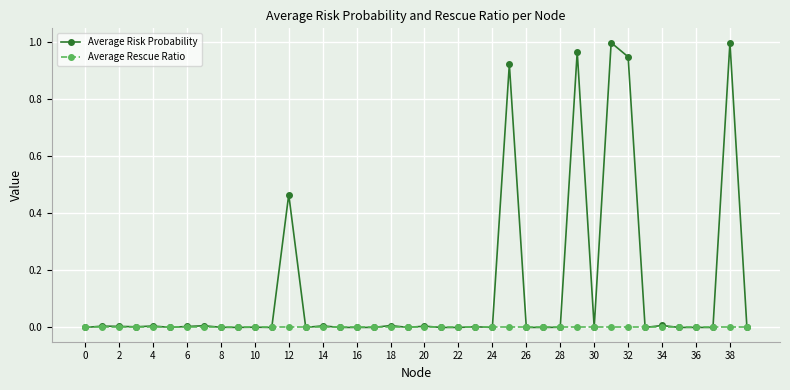

Which series has the largest total across all categories?

Average Risk Probability